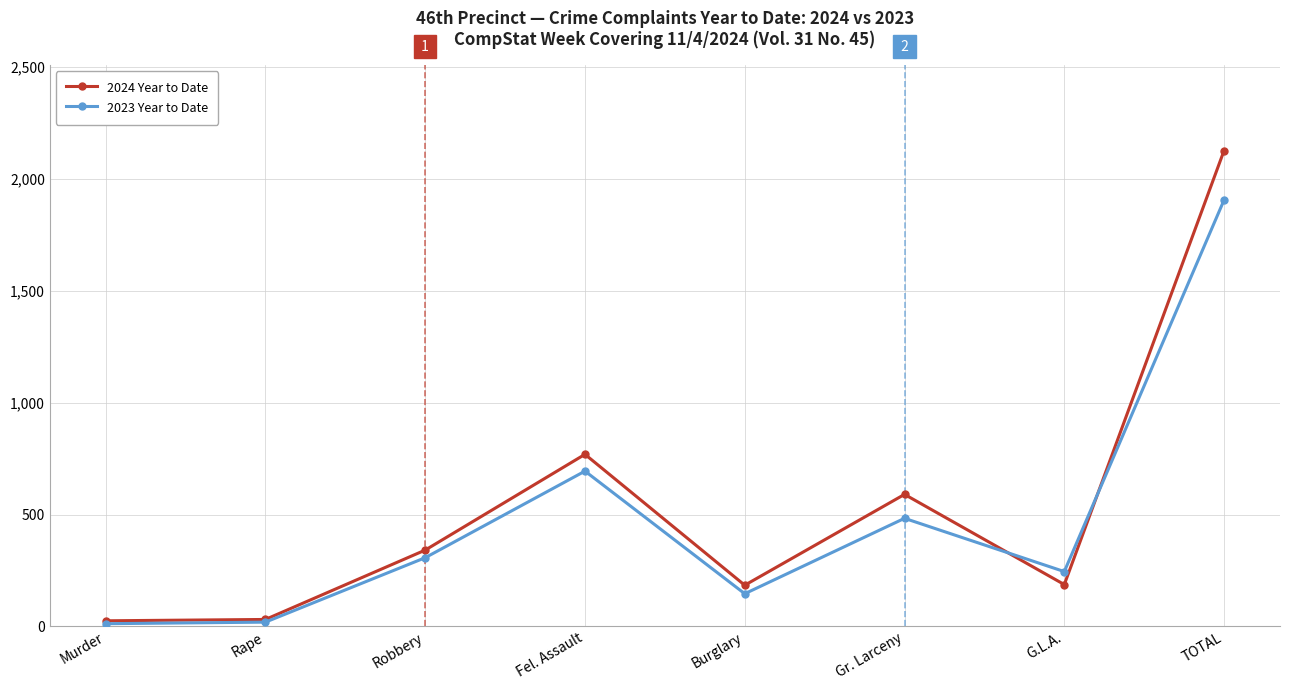

Which series changed the most between Robbery and Fel. Assault?

2024 Year to Date